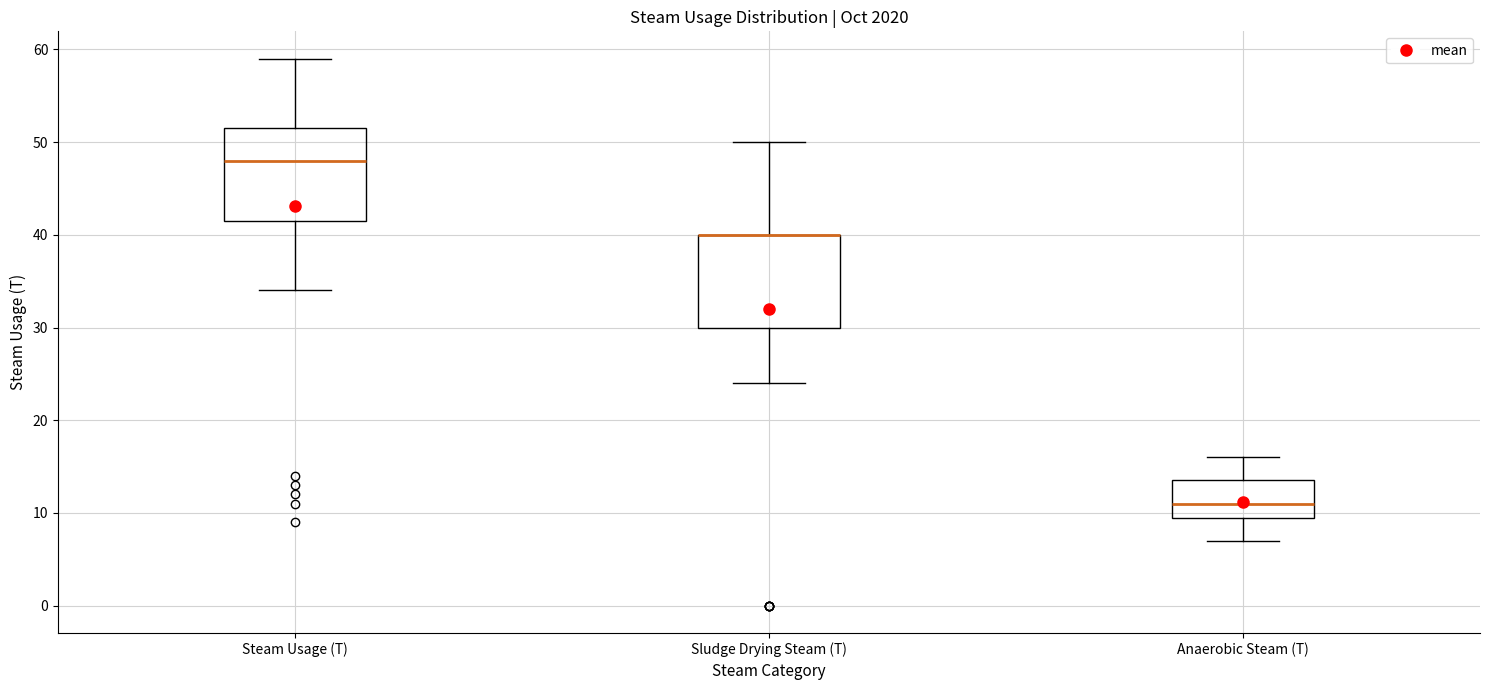

Reading left to right, read every box against the y-axis: the position of its median line, the range the box covers, and the ends of its whiskers. The values are not printed on the chart, so give them approximately, as read against the axis.

Steam Usage (T): median 48, box 42 to 52, whiskers 34 to 59
Sludge Drying Steam (T): median 40 (drawn on the box's upper edge), box 30 to 40, whiskers 24 to 50
Anaerobic Steam (T): median 11, box 10 to 14, whiskers 7 to 16